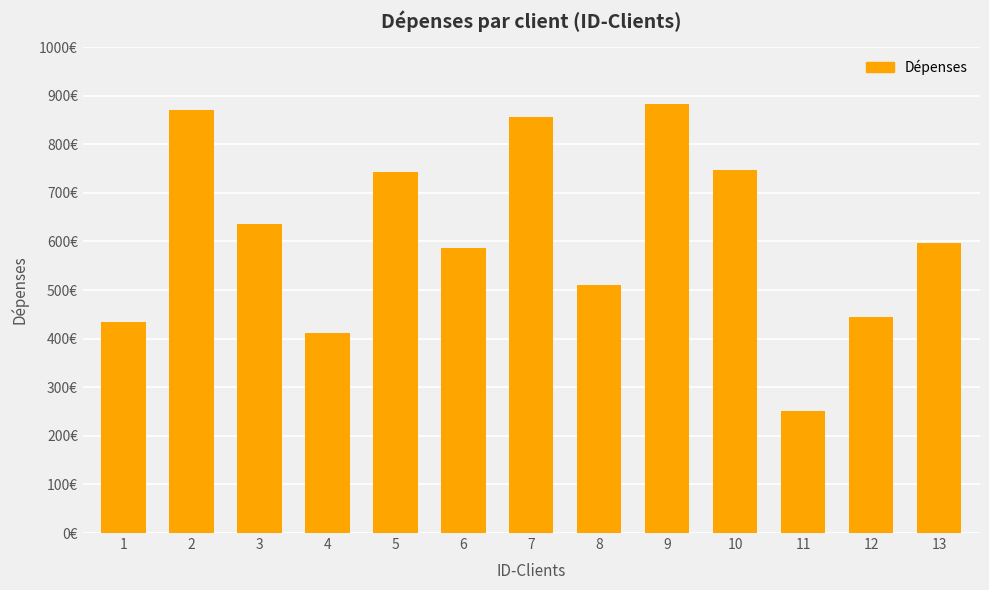

The value at 9 is 1193.8. True or false?

False